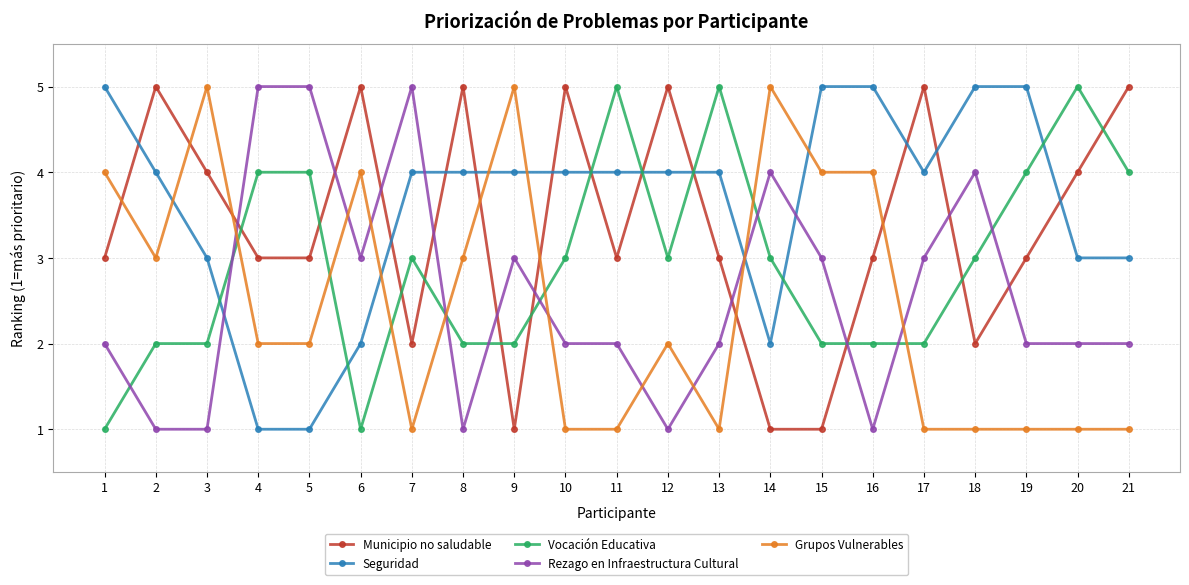

Reading left to right, extract all data points from this chart.

Municipio no saludable: 3	5	4	3	3	5	2	5	1	5	3	5	3	1	1	3	5	2	3	4	5
Seguridad: 5	4	3	1	1	2	4	4	4	4	4	4	4	2	5	5	4	5	5	3	3
Vocación Educativa: 1	2	2	4	4	1	3	2	2	3	5	3	5	3	2	2	2	3	4	5	4
Rezago en Infraestructura Cultural: 2	1	1	5	5	3	5	1	3	2	2	1	2	4	3	1	3	4	2	2	2
Grupos Vulnerables: 4	3	5	2	2	4	1	3	5	1	1	2	1	5	4	4	1	1	1	1	1